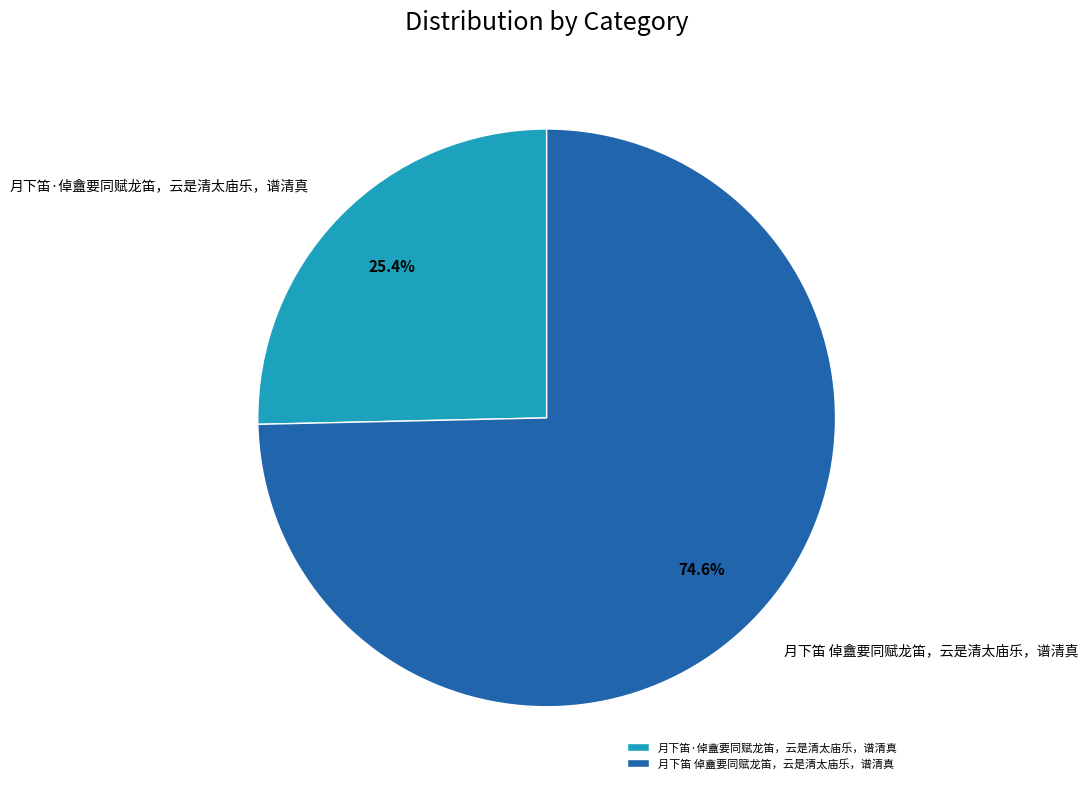

Count the number of slices in the pie.

2